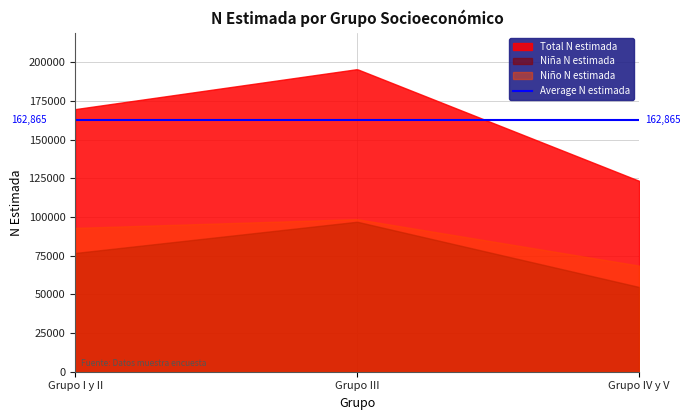

True or false: Total N estimada and Niña N estimada cross at least once.

False